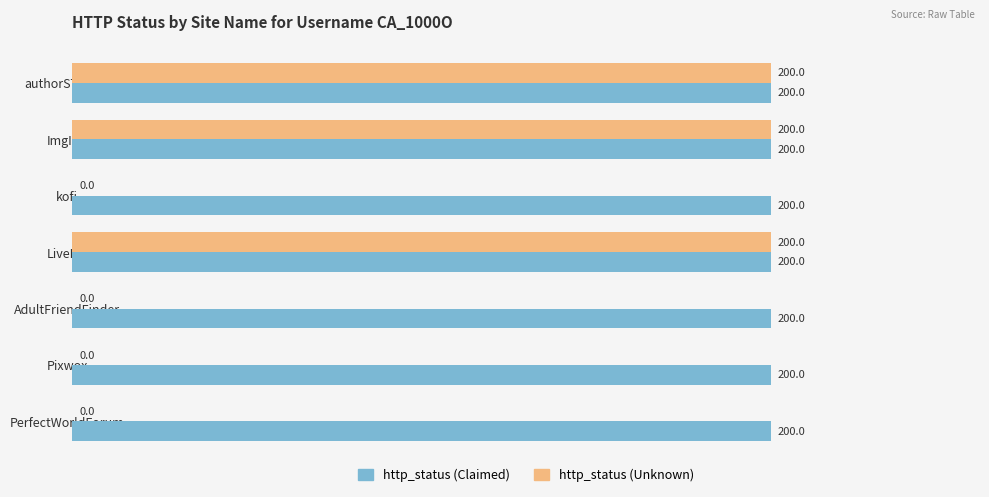

What is the maximum value shown in the chart?

200